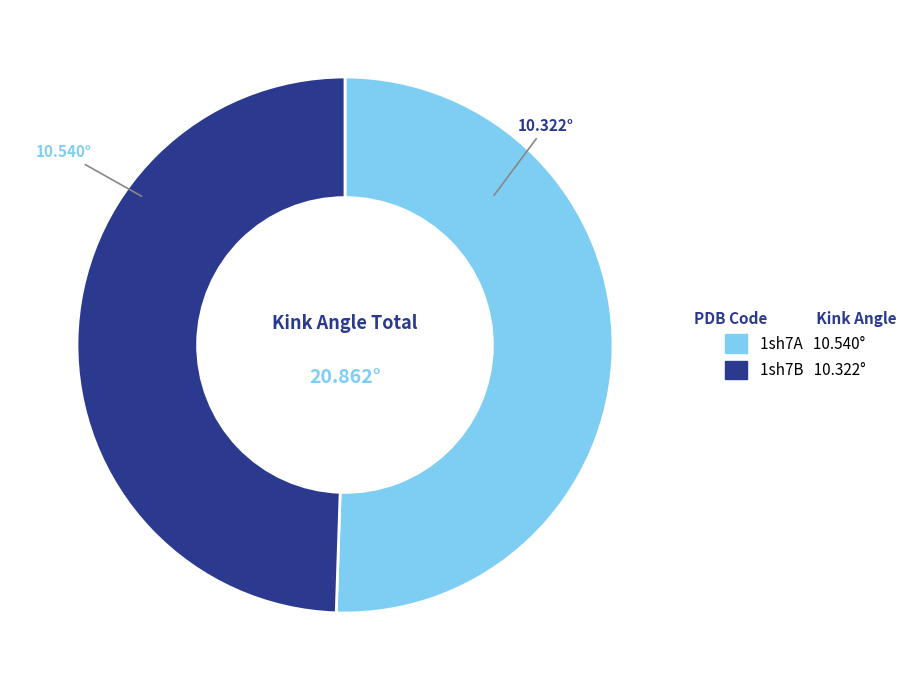

How many slices are in this pie chart?

2